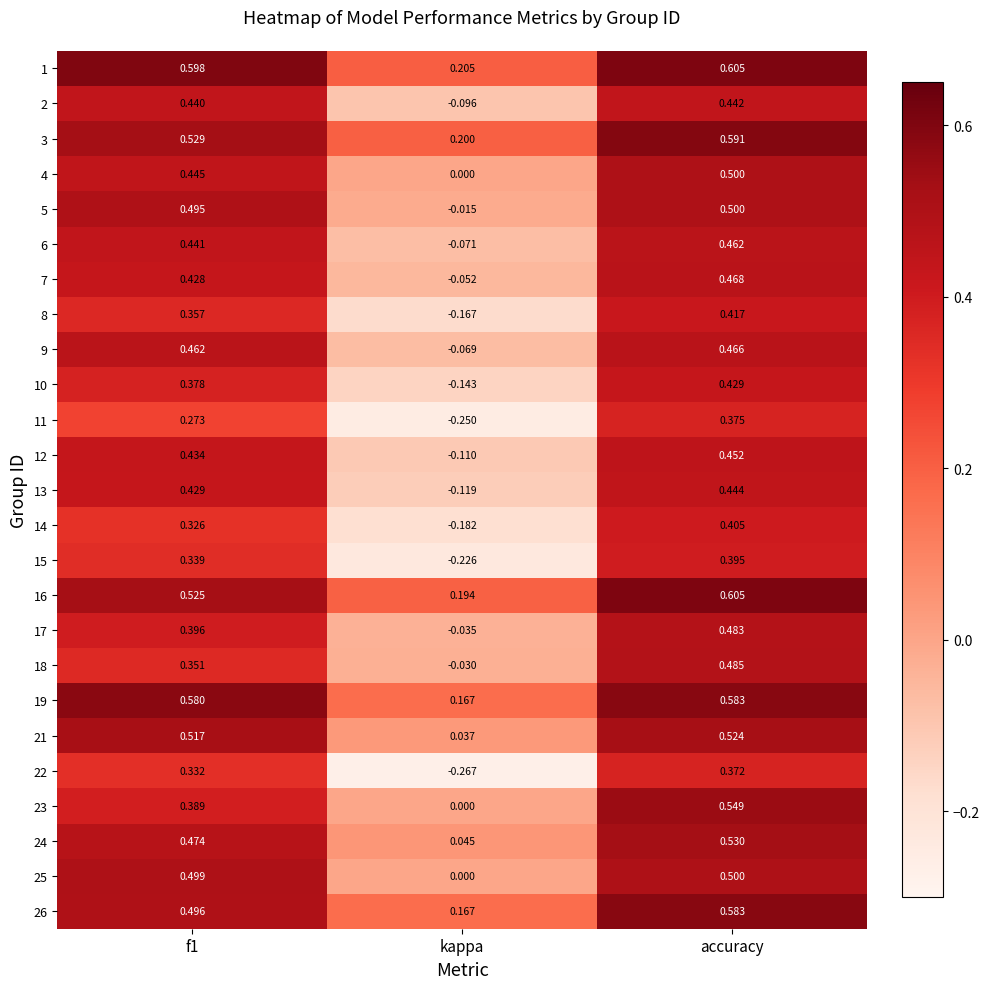

Is the value of 24 at kappa greater than the value of 4 at kappa?

Yes